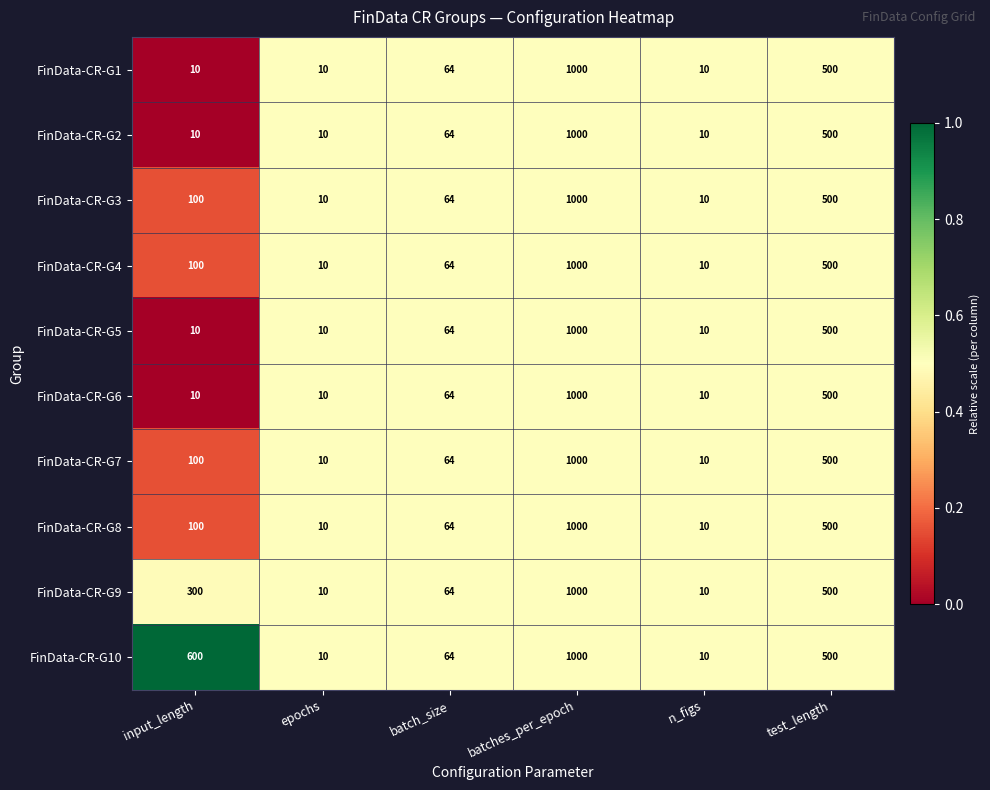

Where is FinData-CR-G5 nearest to the value 505?

test_length